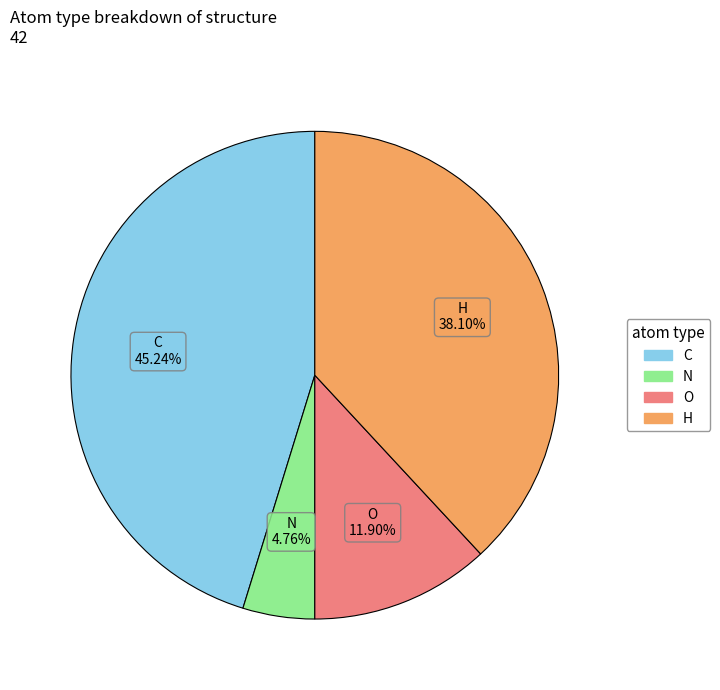

Rank the categories by value from lowest to highest.

N, O, H, C